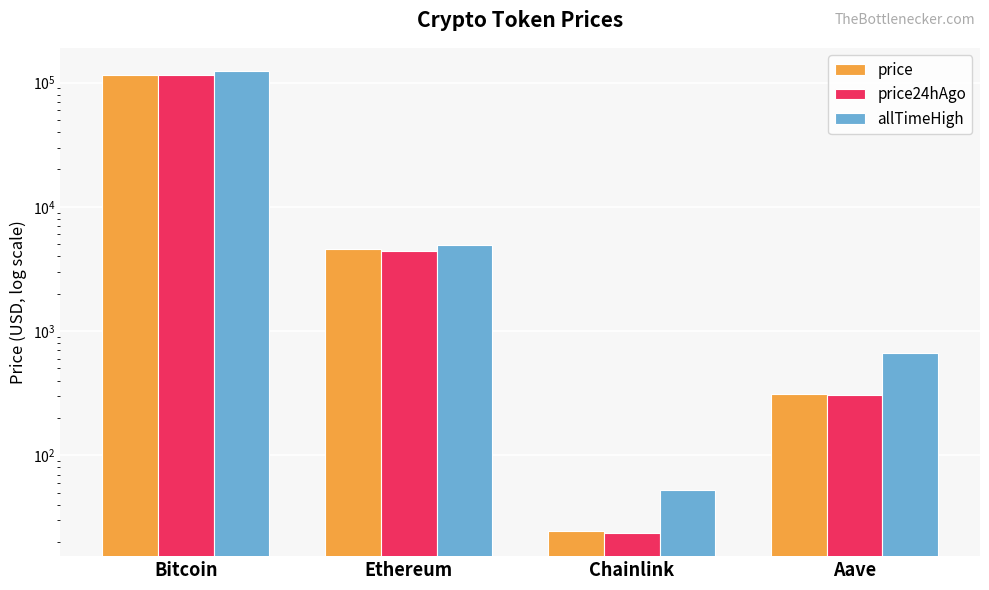

What is the difference between the maximum and minimum values in the price24hAgo series?

114526.3